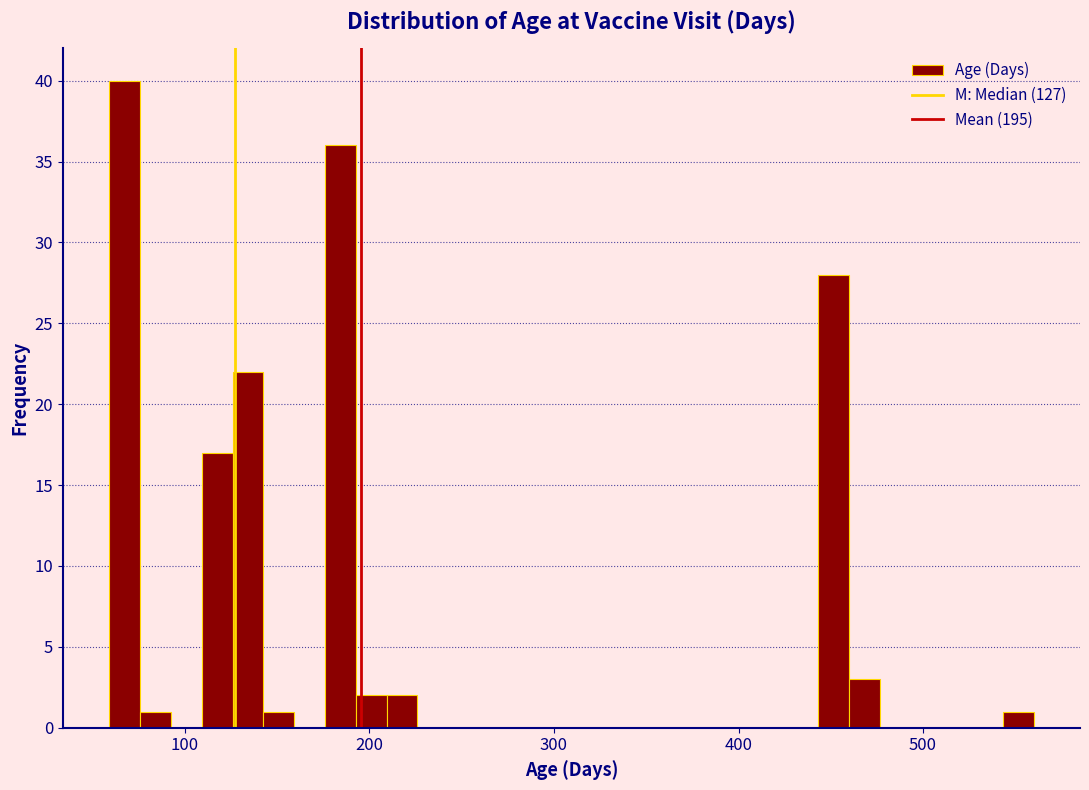

Read against the x-axis, roughly where is the centre of the tallest bar?

70